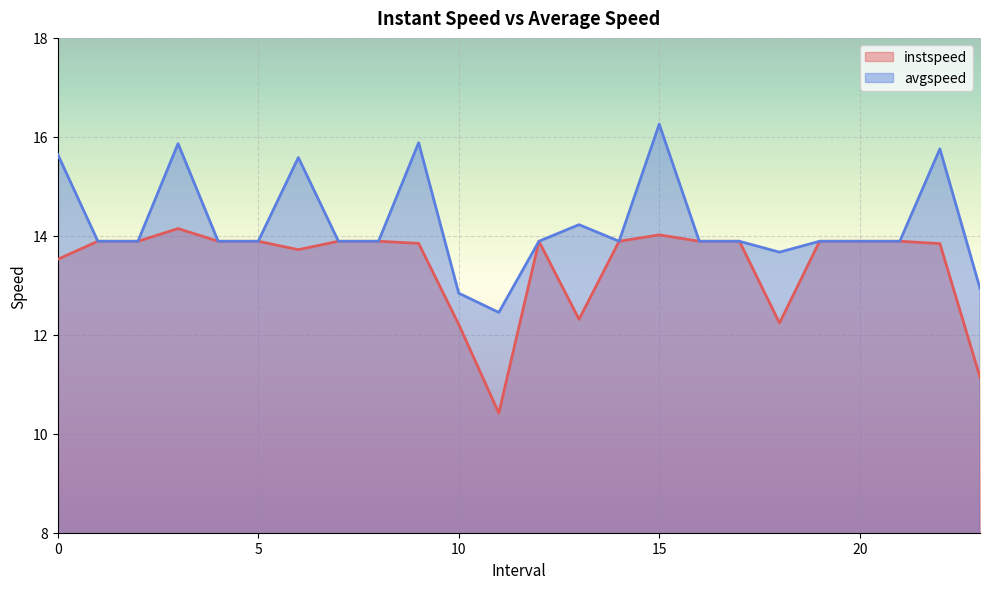

Reading left to right, what are all the values shown in this chart?

instspeed: 13.5	13.9	13.9	14.1	13.9	13.9	13.7	13.9	13.9	13.8	12.2	10.4	13.9	12.3	13.9	14.0	13.9	13.9	12.2	13.9	13.9	13.9	13.8	11.1
avgspeed: 15.6	13.9	13.9	15.9	13.9	13.9	15.6	13.9	13.9	15.9	12.8	12.5	13.9	14.2	13.9	16.3	13.9	13.9	13.7	13.9	13.9	13.9	15.8	12.9